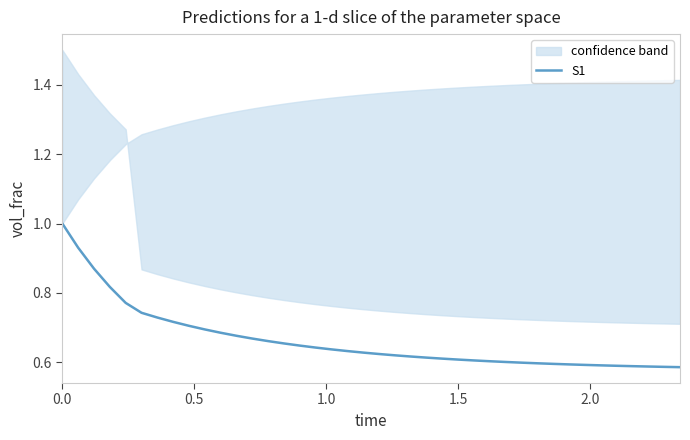

Reading left to right, list all the values displayed in this chart.

1.0	0.9	0.9	0.8	0.8	0.7	0.7	0.7	0.7	0.7	0.7	0.7	0.7	0.7	0.7	0.6	0.6	0.6	0.6	0.6	0.6	0.6	0.6	0.6	0.6	0.6	0.6	0.6	0.6	0.6	0.6	0.6	0.6	0.6	0.6	0.6	0.6	0.6	0.6	0.6